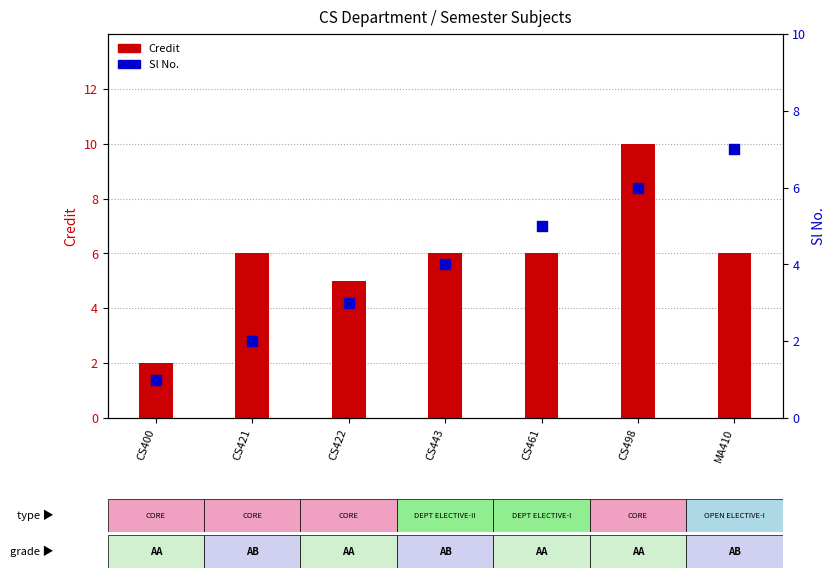

Which series contains the highest Y value?

Credit